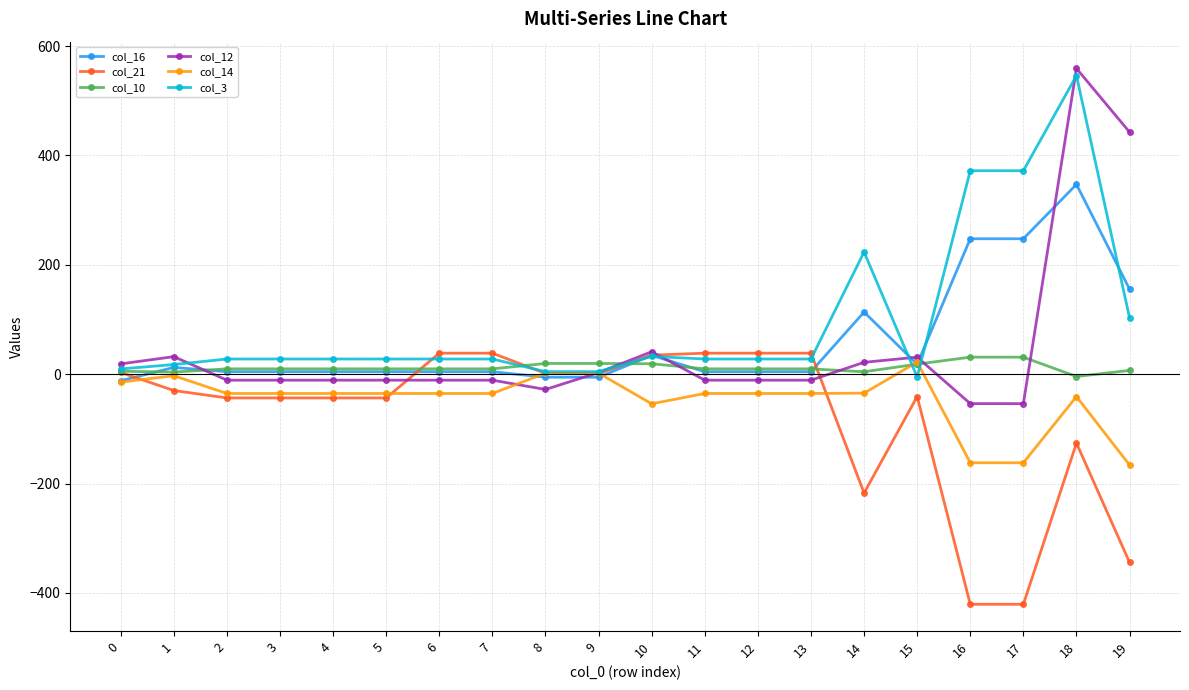

Which series has the widest spread of values?

col_12